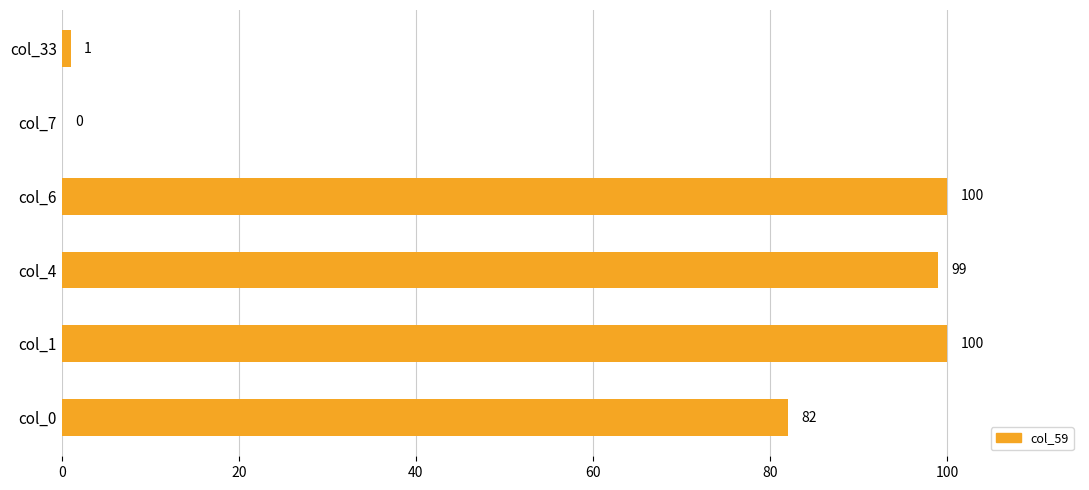

What is the sum of all values?

382